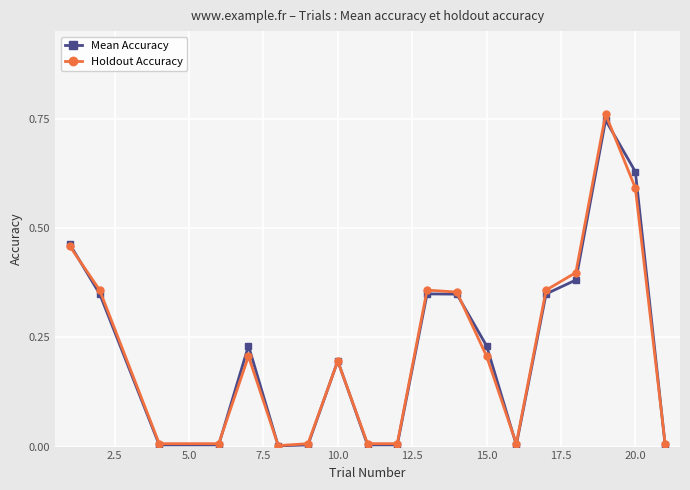

In Mean Accuracy, how many points are higher than both neighbors (excluding endpoints)?

4